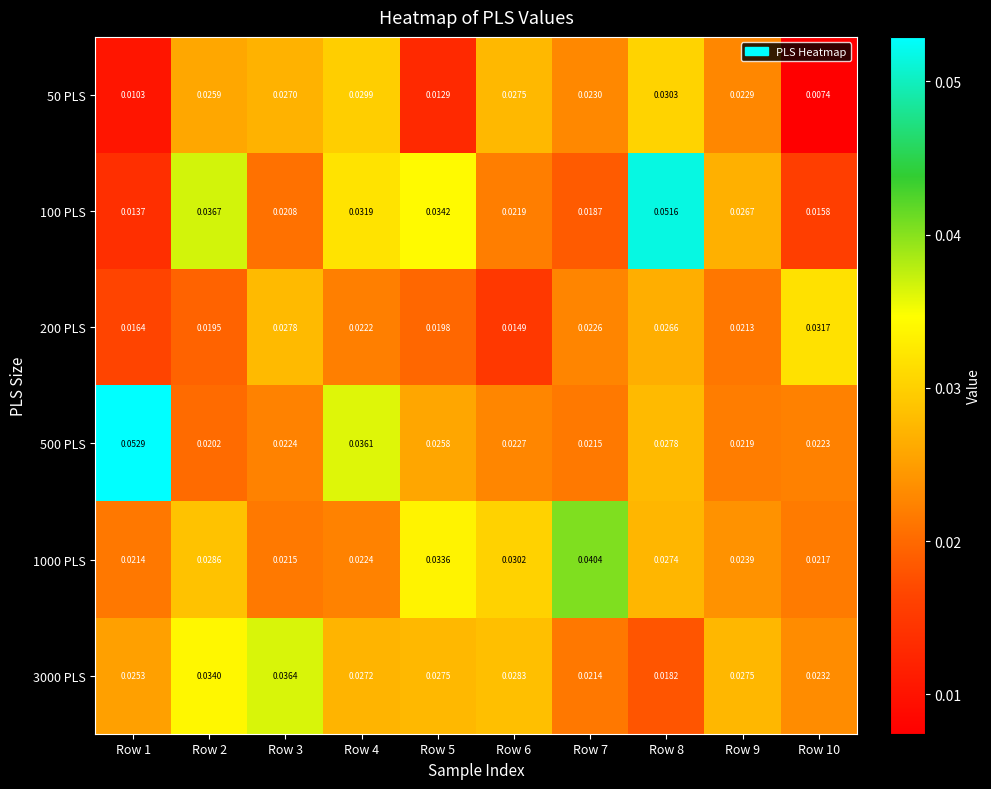

How many data points does each series have?

10